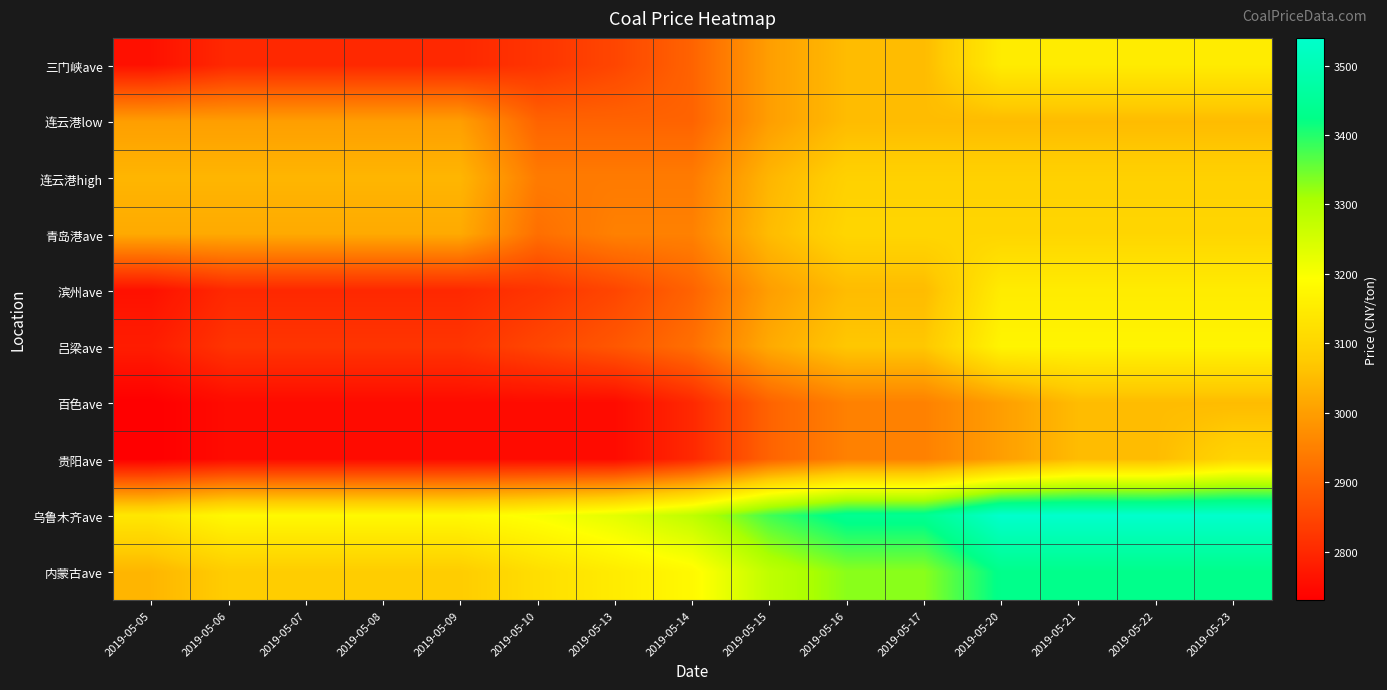

At how many categories does at least one series exceed 3408?

6